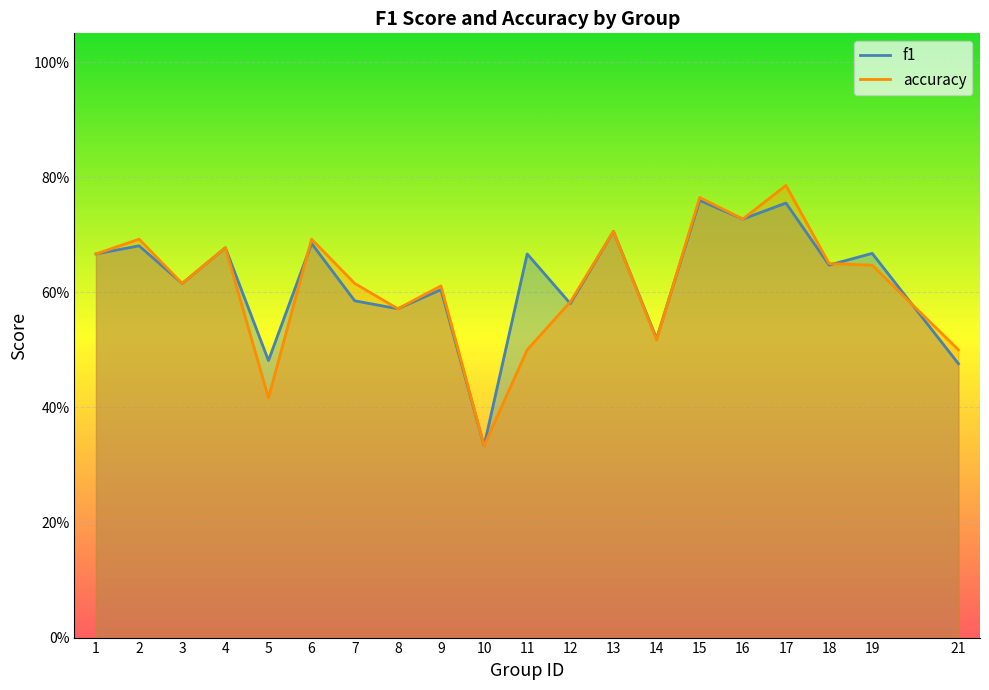

Count the number of data series in this chart.

2